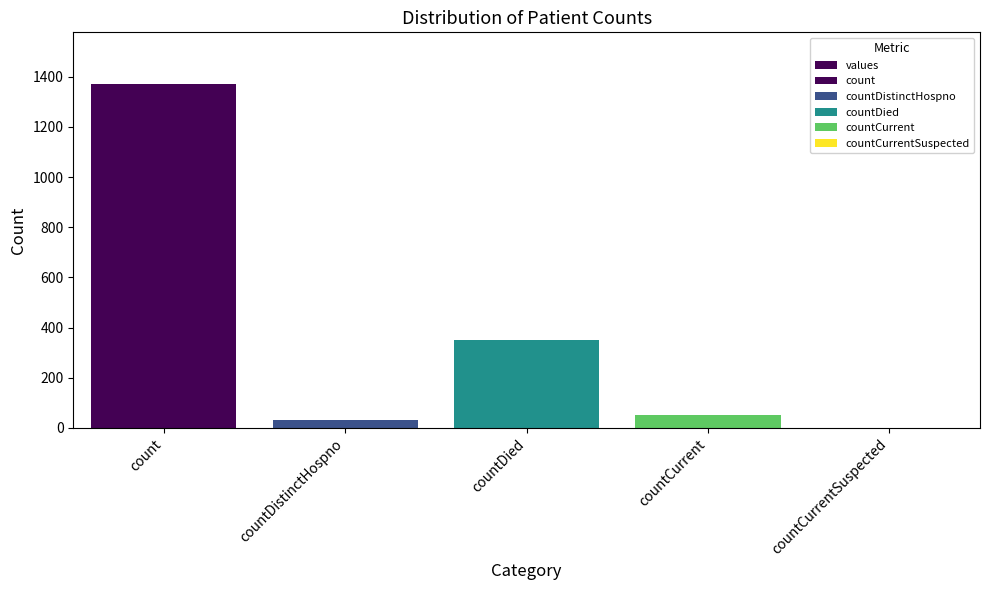

Which has a higher value, countDistinctHospno or countDied?

countDied